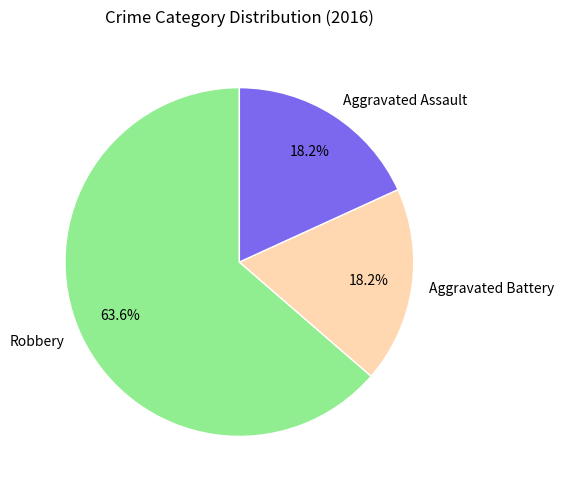

Which slice is the largest?

Robbery